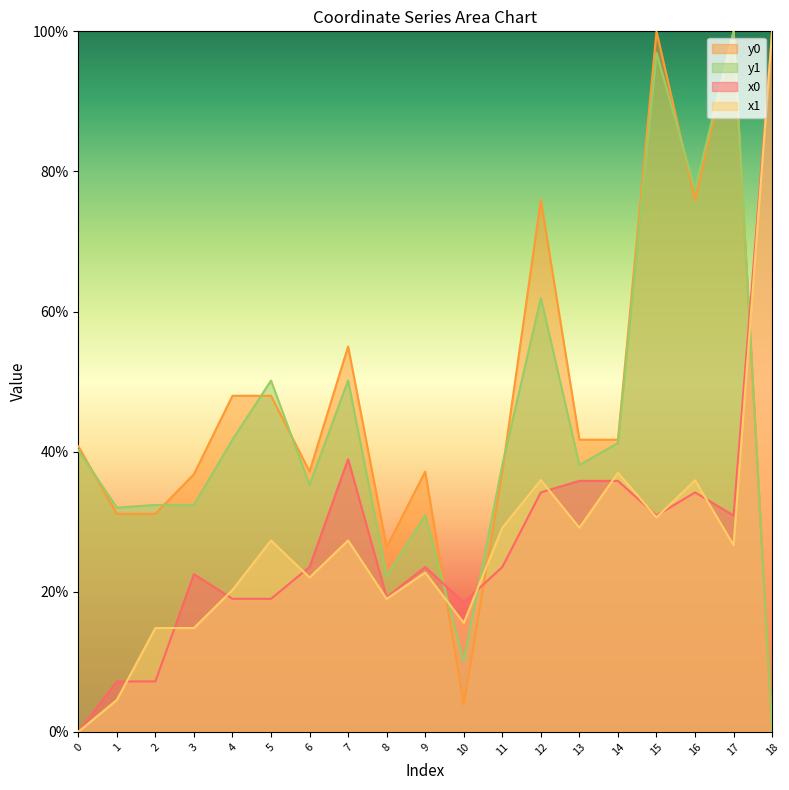

Does the chart display data point markers on the line(s)?

No